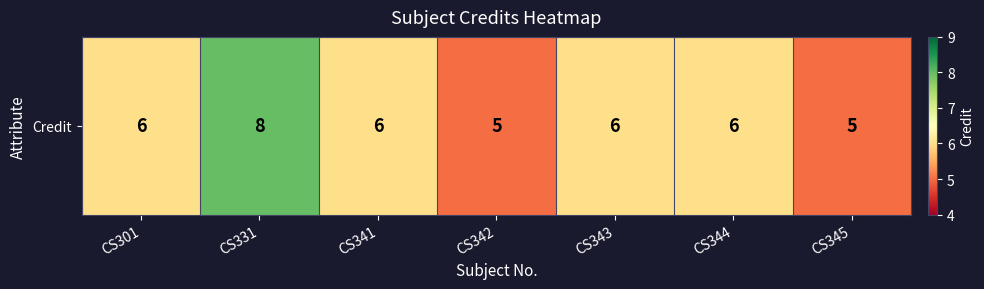

What is the maximum value shown in the chart?

8